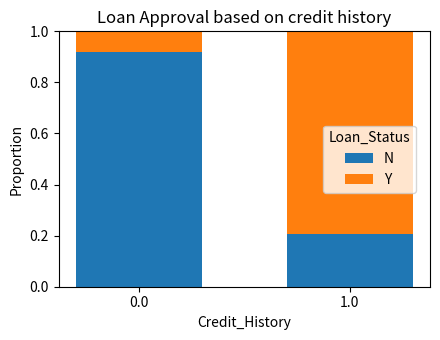

What is the average value of the N series?

0.6